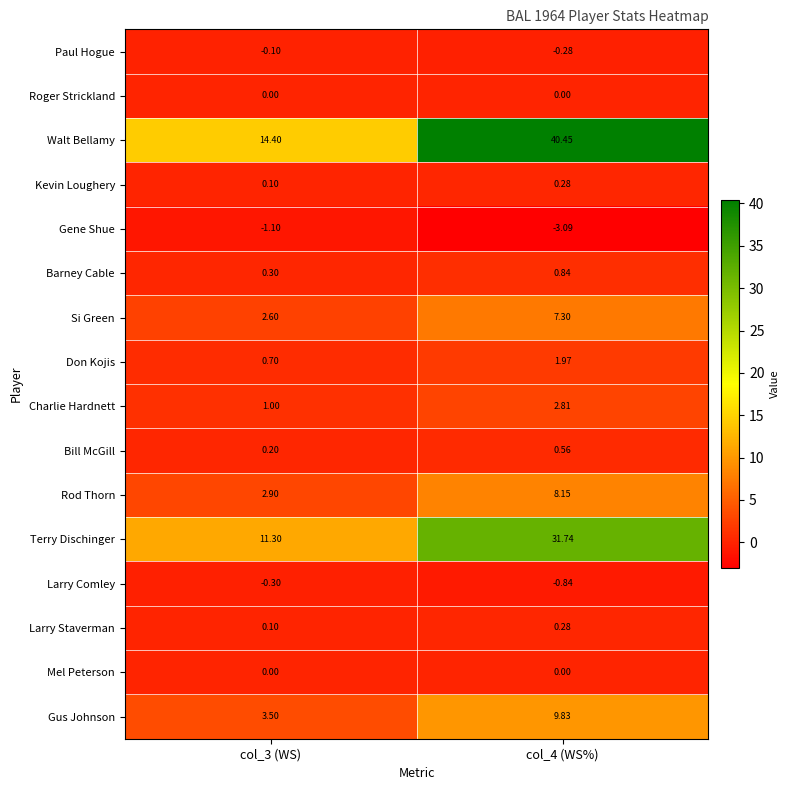

Which series has the widest spread of values?

Walt Bellamy